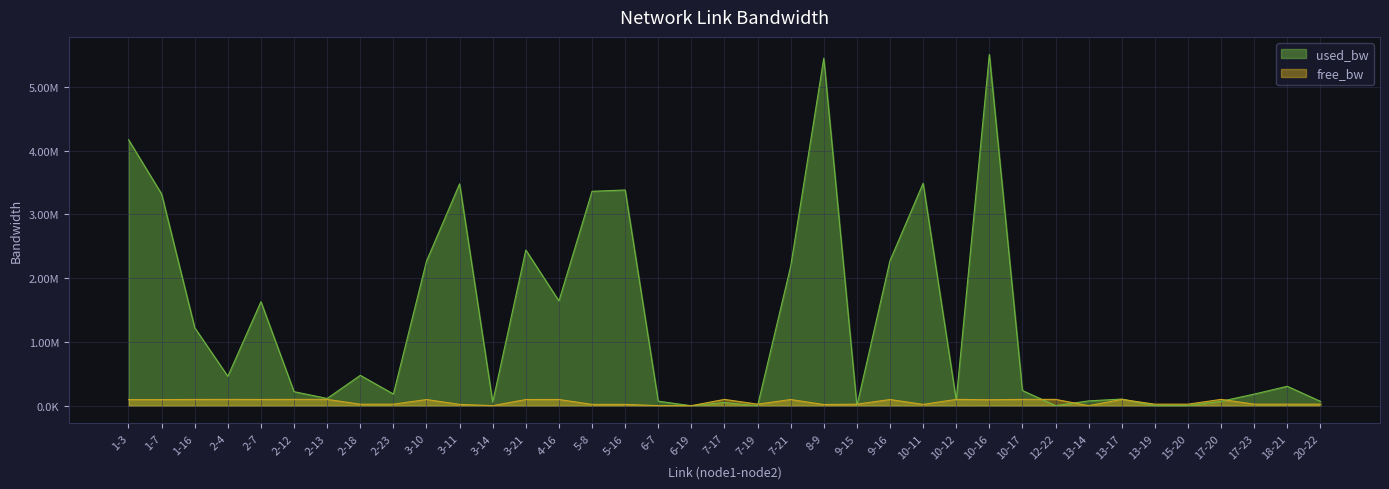

What is the maximum value shown in the chart?

5507642.9